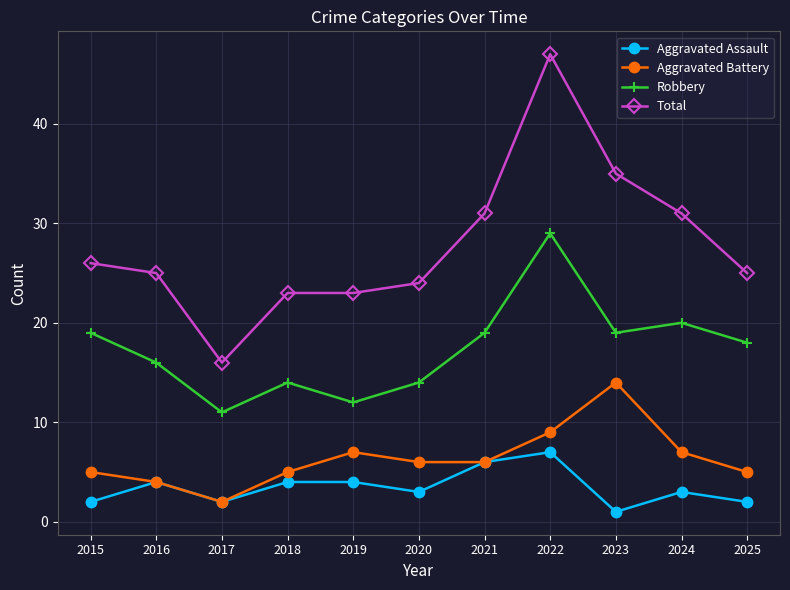

What is the value of the Total point at the 11th from the left?

25